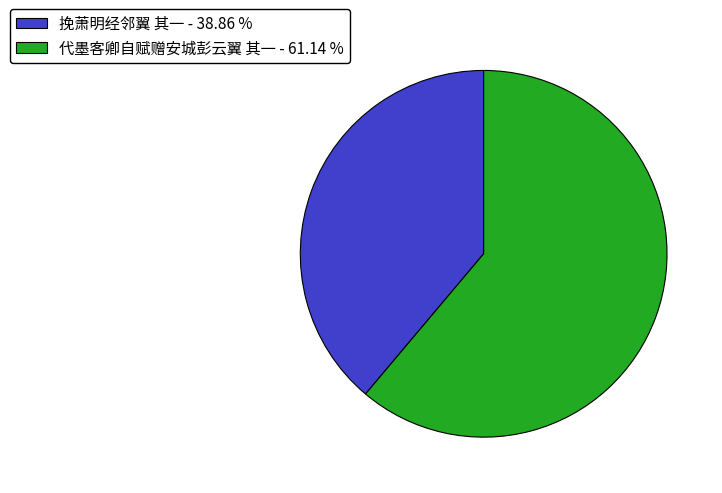

How many segments does this pie chart have?

2